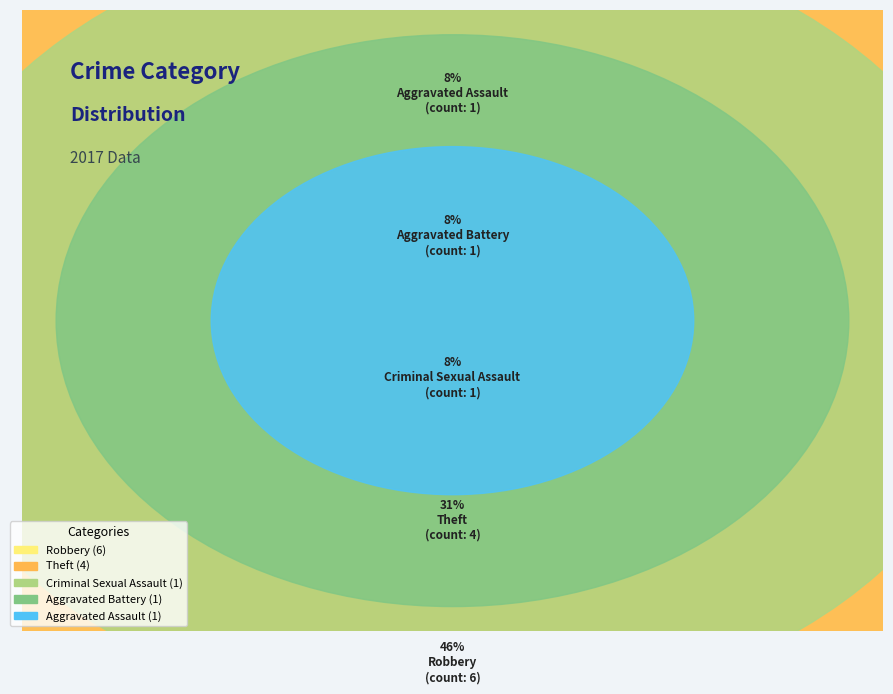

Which category has the biggest portion of the pie?

Robbery